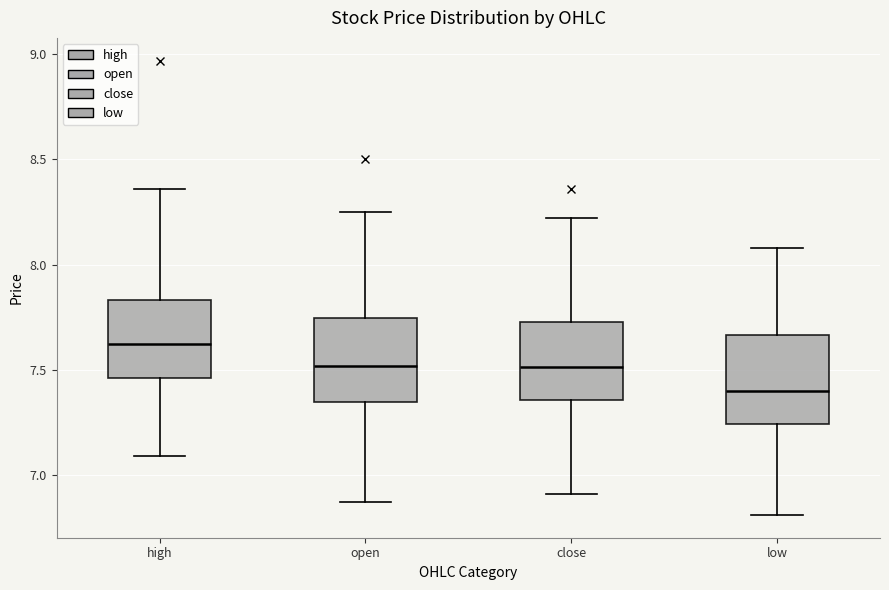

Reading left to right, transcribe this box plot: for each box, give where its median line is, the range the box spans, and where its two whiskers end, as read against the y-axis. The values are not printed on the chart, so give them approximately, as read against the axis.

high: median 7.65, box 7.45 to 7.85, whiskers 7.10 to 8.35
open: median 7.50, box 7.35 to 7.75, whiskers 6.85 to 8.25
close: median 7.50, box 7.35 to 7.75, whiskers 6.90 to 8.20
low: median 7.40, box 7.25 to 7.65, whiskers 6.80 to 8.10